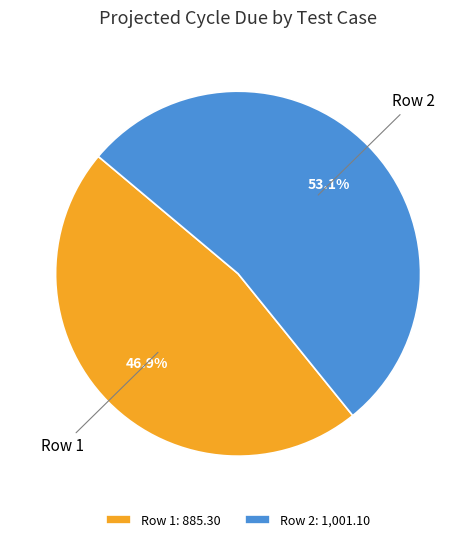

To the nearest percent, what is the difference between the Row 1 and Row 2 slice percentages?

6%